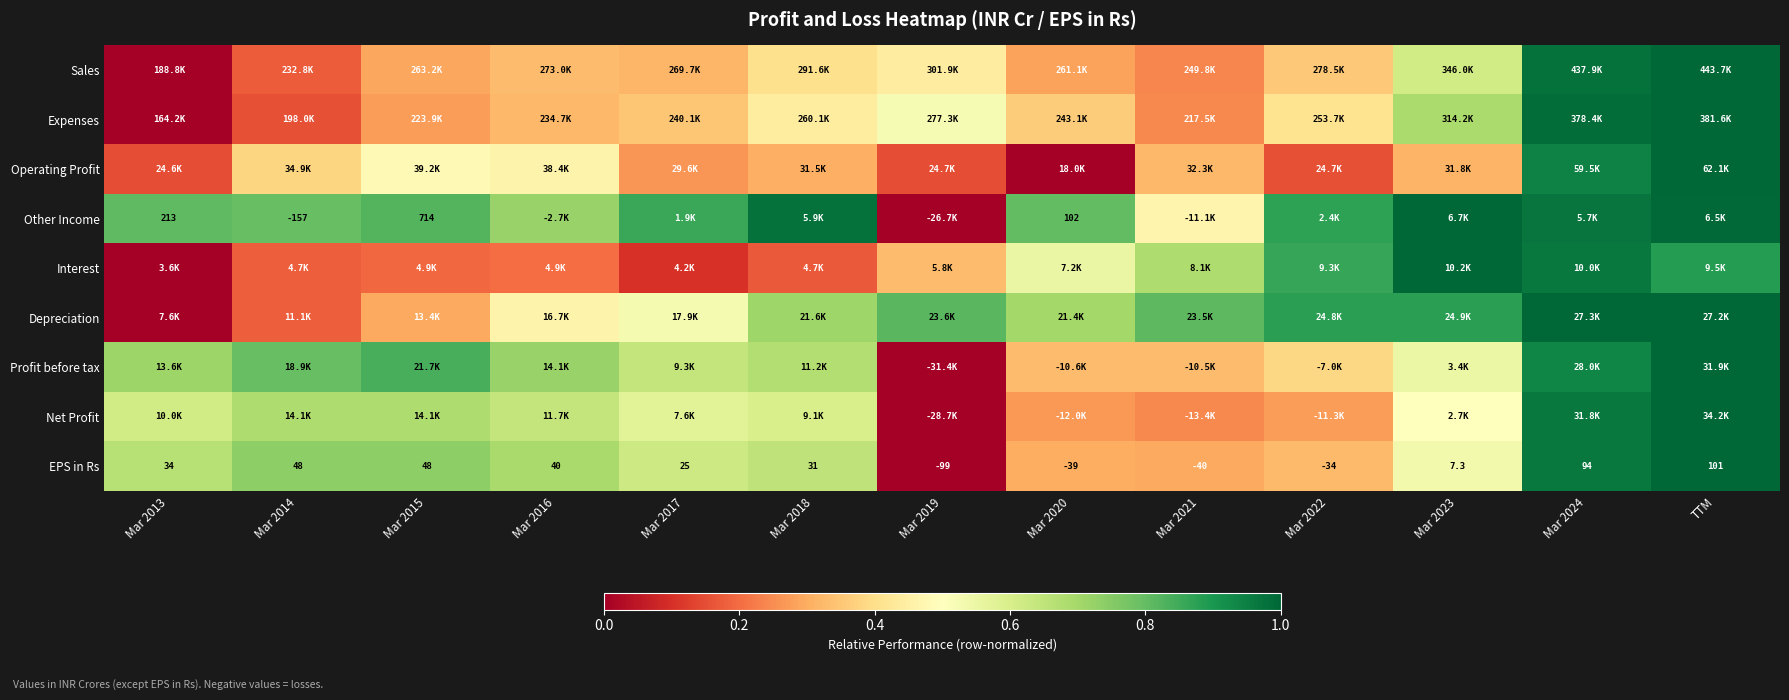

What is the spread (max minus min) of values at Mar 2024?

0.1